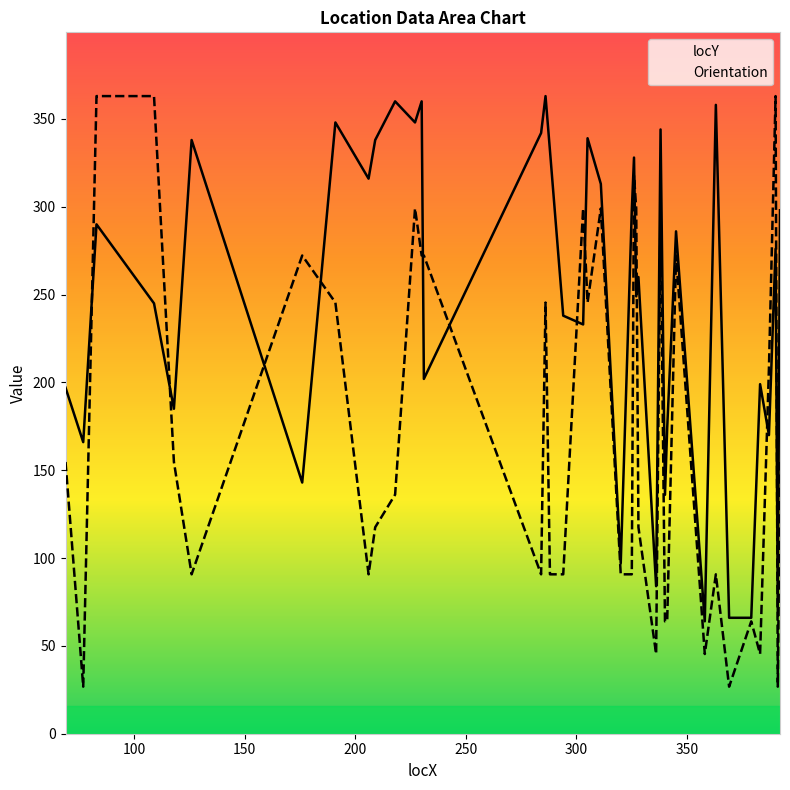

Which series has the largest range (max minus min)?

Orientation